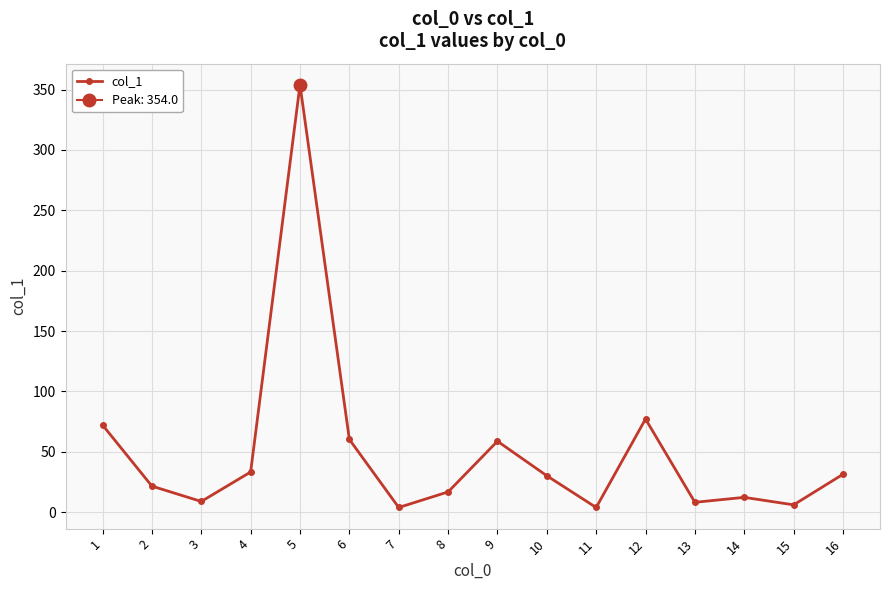

What is the difference between the maximum and minimum values?

350.1